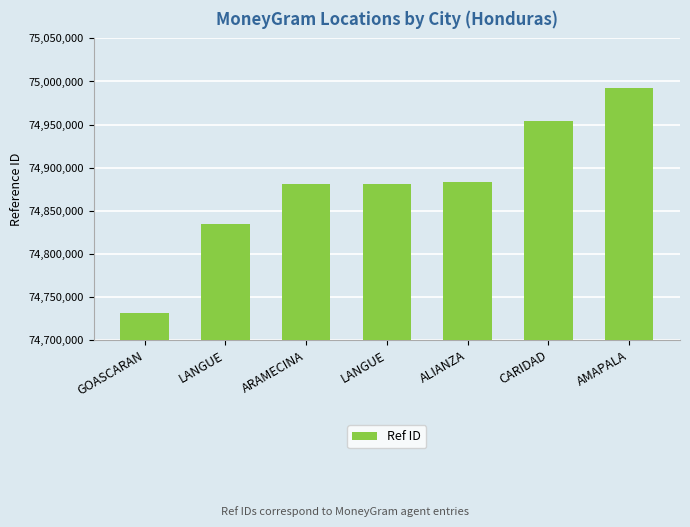

How many values are below 74881501?

3